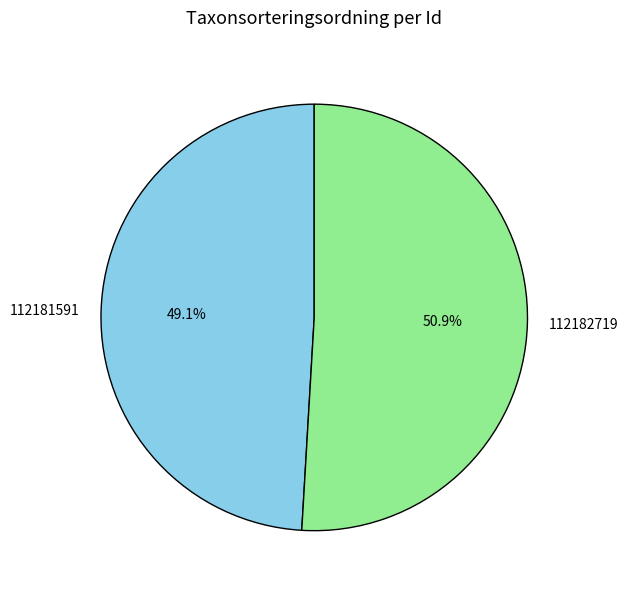

To the nearest percent, what percentage of the pie is 112182719?

51%